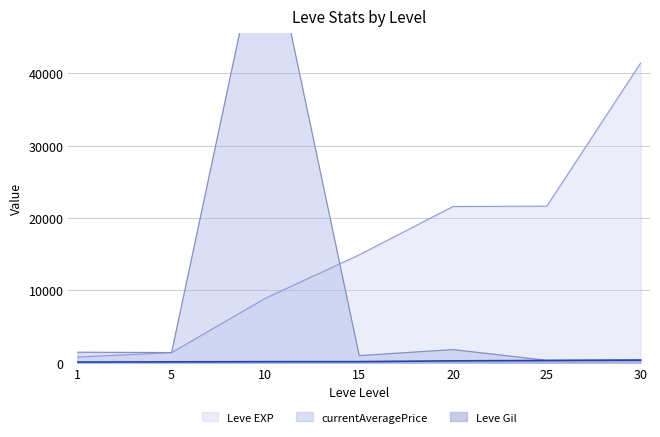

Rank the categories by currentAveragePrice value from lowest to highest.

25, 30, 15, 5, 1, 20, 10